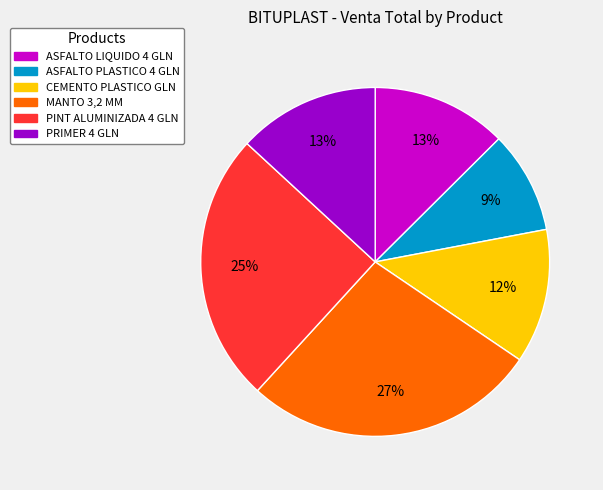

Does any single category account for the majority?

No